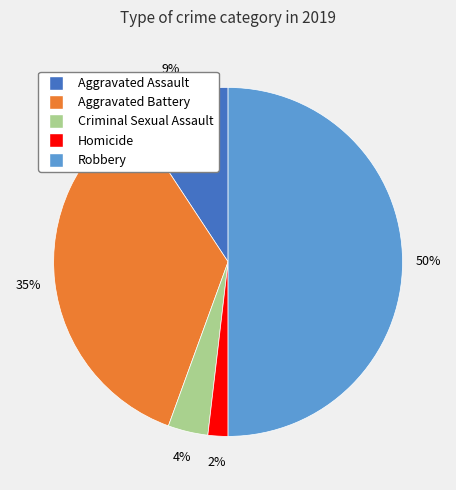

Is the sum of Aggravated Battery and Homicide greater than half?

No